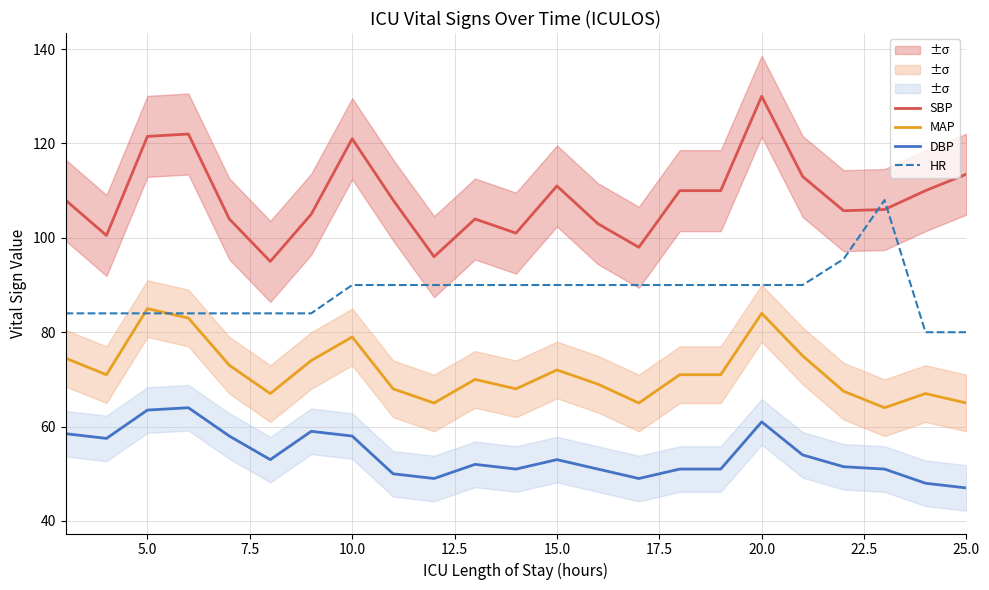

How many times do HR and MAP cross each other?

2